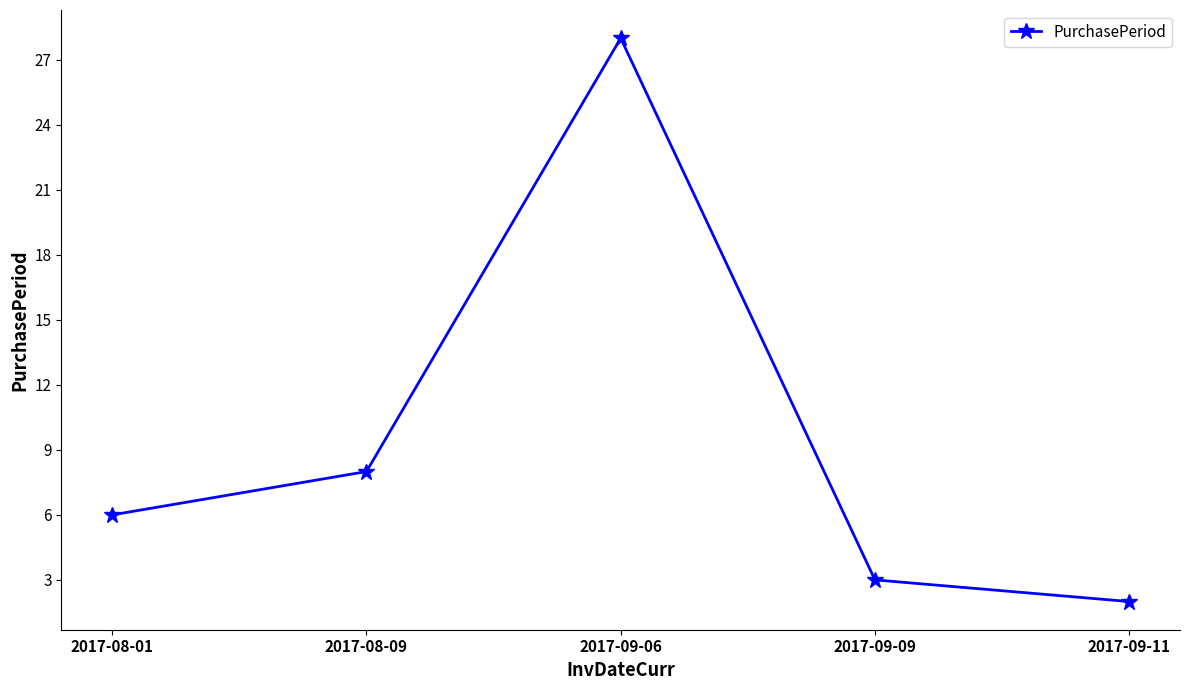

What is the change in value from 2017-08-01 to 2017-09-11?

-4